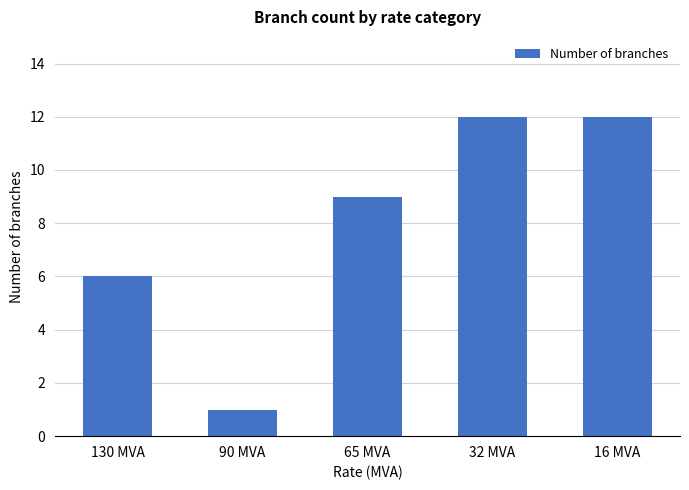

Does the chart contain stacked bars?

No